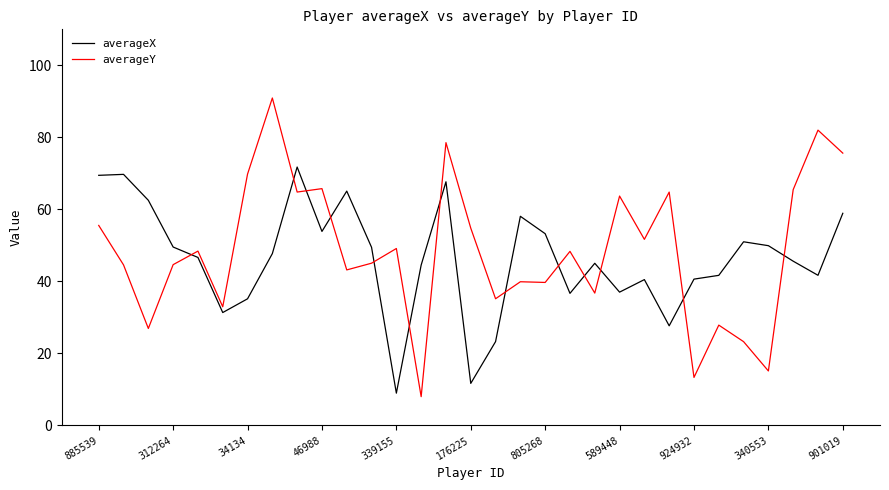

After their last crossing, which series has the higher values: averageY or averageX?

averageY